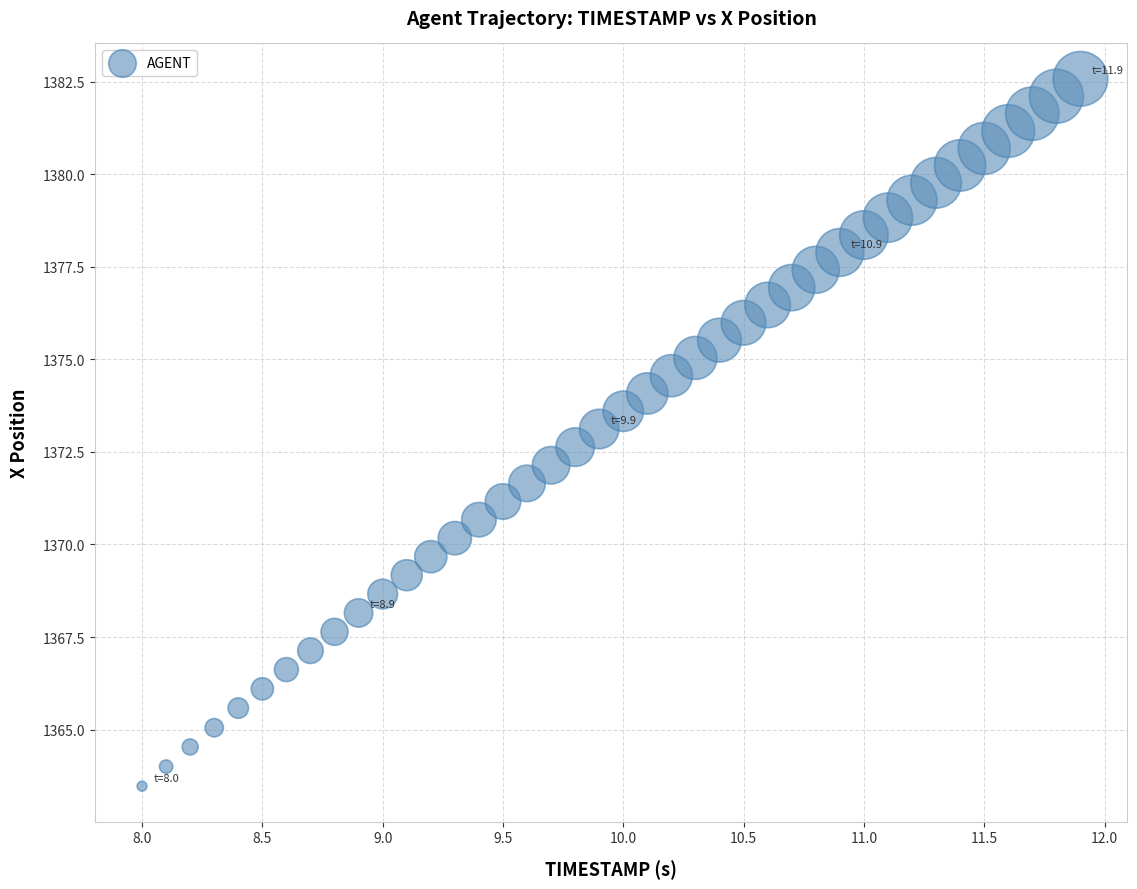

What is the range of X values (max minus min)?

3.9